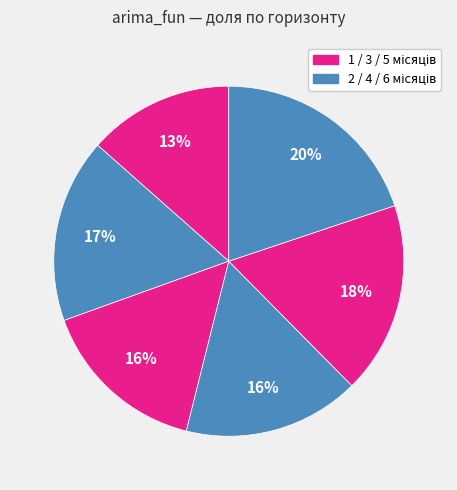

How many slices are in this pie chart?

6